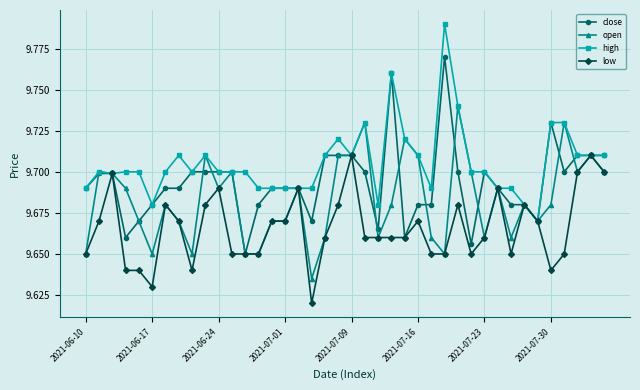

How many low values are between 9 and 10?

40